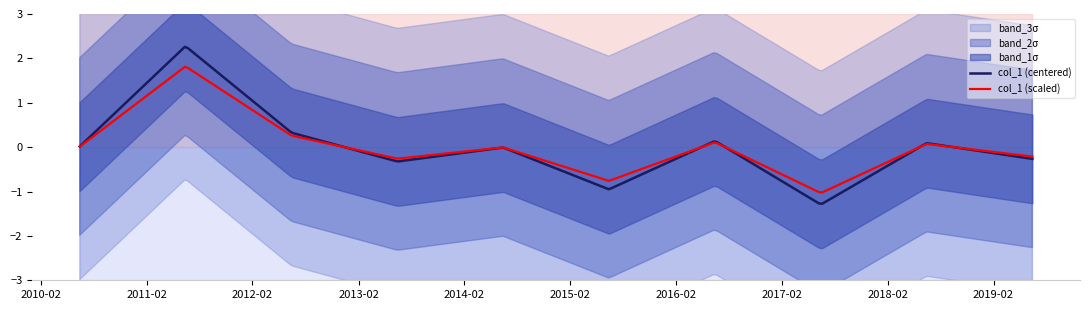

Where is the first local maximum?

2011-06-15